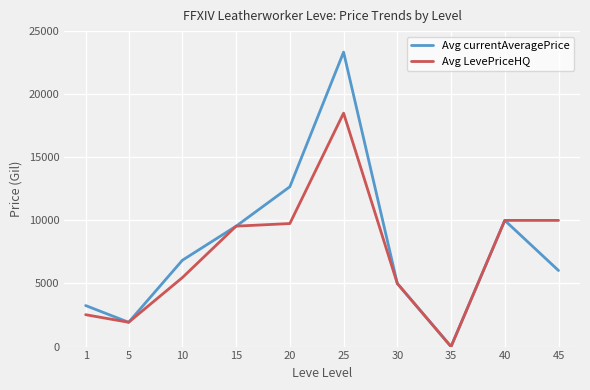

Does the chart display data point markers on the line(s)?

No